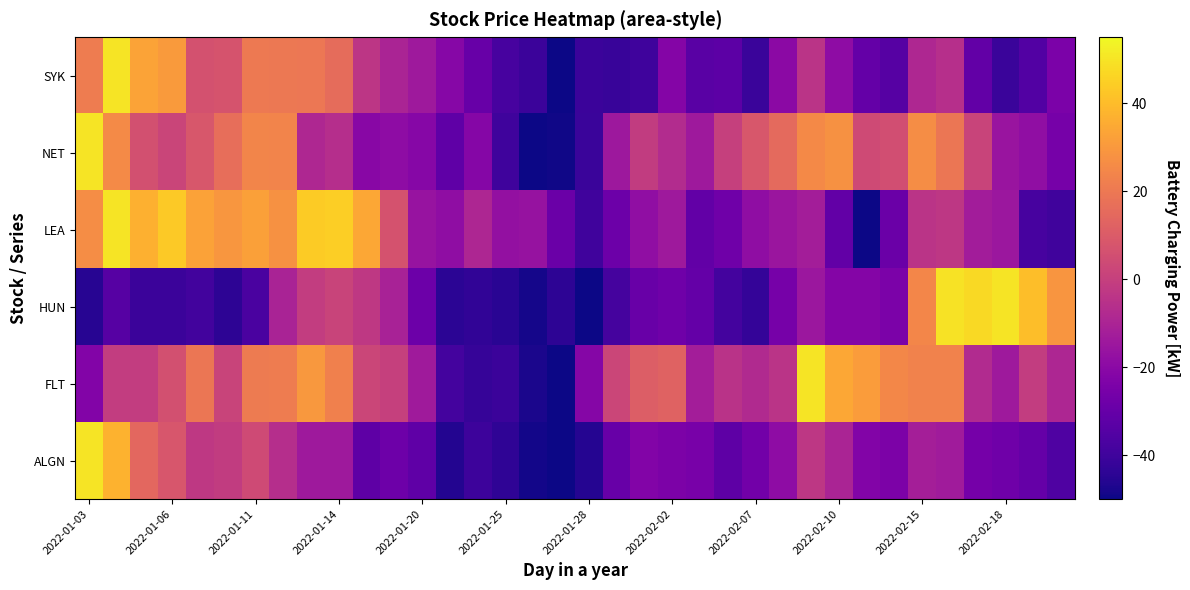

Reading right to left, what are all the values shown in this chart?

ALGN: -35.9	-30.0	-27.6	-26.0	-13.2	-12.3	-24.0	-22.2	-10.1	-3.1	-18.9	-26.8	-32.2	-25.2	-24.0	-22.5	-29.6	-45.7	-50.0	-49.1	-43.6	-40.2	-46.3	-31.8	-28.2	-32.4	-14.1	-14.1	-6.4	4.1	-1.5	-2.5	8.2	14.0	37.2	50.0
FLT: -9.2	-0.8	-14.0	-7.5	23.3	23.4	24.7	30.9	34.2	50.0	-4.4	-7.9	-4.7	-12.3	12.6	10.9	2.5	-21.6	-50.0	-47.5	-40.7	-41.8	-38.5	-13.7	0.1	2.3	22.3	30.0	21.2	20.9	1.6	19.0	5.9	-0.8	-1.0	-22.3
HUN: 28.8	40.6	50.0	47.4	49.3	24.5	-24.5	-21.9	-21.7	-14.8	-25.5	-42.3	-38.7	-30.4	-27.8	-29.4	-38.3	-50.0	-43.9	-48.7	-44.7	-43.3	-44.6	-28.5	-11.0	-2.5	1.6	-1.0	-10.5	-37.2	-44.2	-39.3	-40.6	-40.6	-34.4	-45.4
LEA: -39.4	-37.8	-14.9	-13.0	-3.2	-4.4	-28.9	-50.0	-31.1	-12.4	-15.5	-18.8	-27.7	-31.1	-14.3	-18.1	-28.6	-39.6	-28.7	-16.5	-17.3	-9.0	-18.6	-16.2	6.9	34.5	44.6	43.5	27.5	32.1	29.5	32.7	43.5	36.6	50.0	26.6
NET: -25.5	-18.2	-15.7	1.5	19.3	26.5	5.3	3.9	27.9	25.4	14.9	8.6	0.2	-14.0	-7.2	-1.5	-14.6	-41.1	-49.4	-50.0	-39.8	-21.3	-31.6	-21.1	-19.1	-20.6	-6.1	-9.0	23.6	23.9	16.6	8.4	2.0	6.2	25.7	50.0
SYK: -24.4	-35.0	-41.3	-30.7	-6.0	-8.7	-34.2	-30.5	-18.8	-4.1	-19.9	-41.2	-32.7	-33.3	-21.8	-39.9	-41.6	-40.6	-50.0	-41.0	-37.9	-29.7	-21.2	-14.0	-10.0	-3.3	15.9	19.5	20.0	20.4	7.1	6.2	30.7	33.0	50.0	21.2